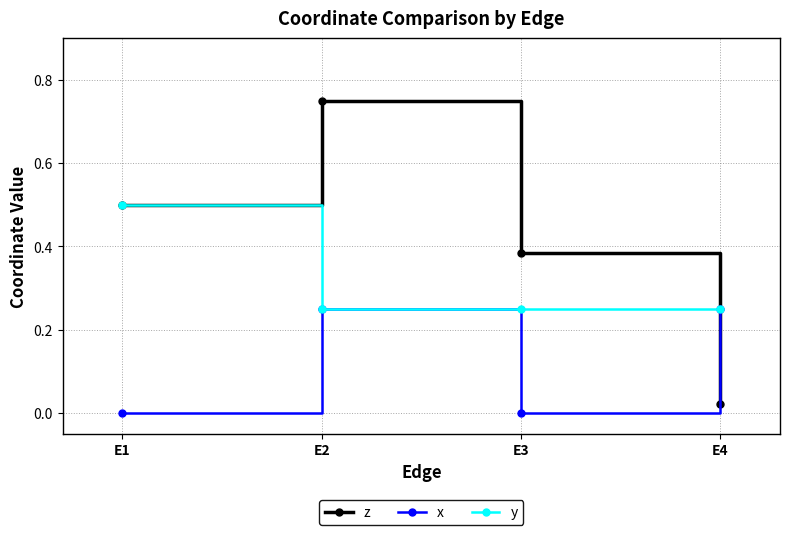

Where is the first local maximum for z?

E2